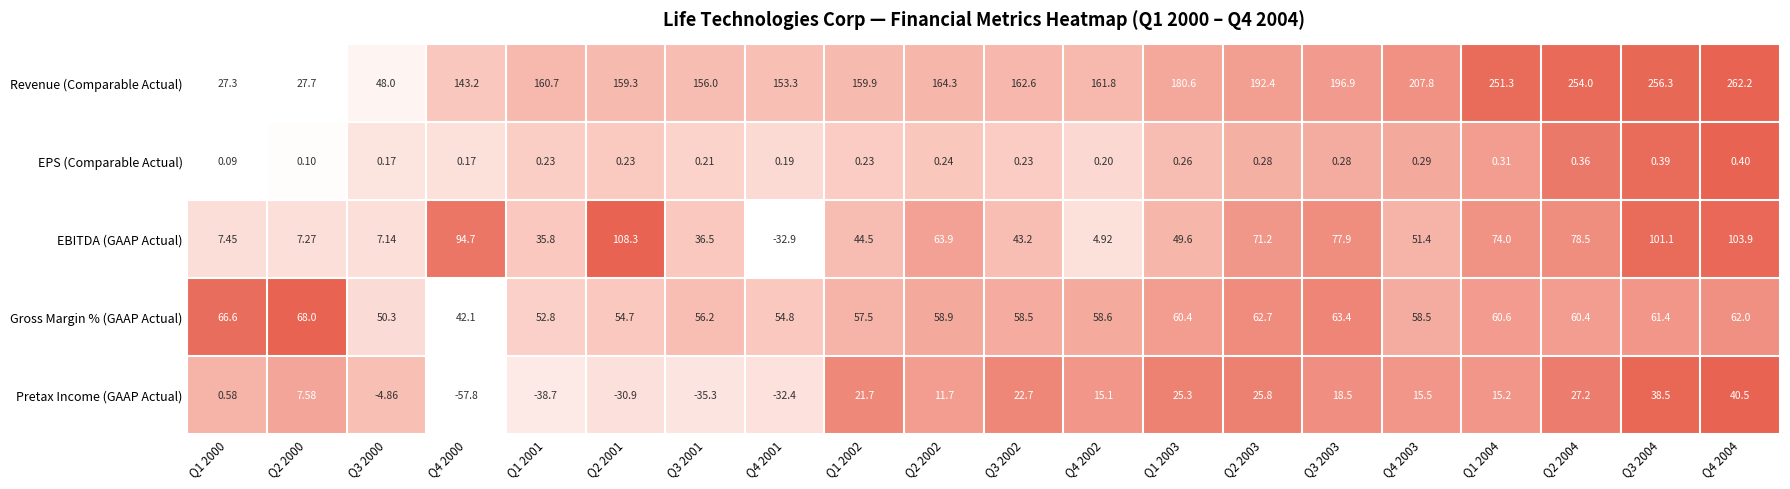

Between Q4 2001 and Q4 2004, which series saw the biggest shift?

EBITDA (GAAP Actual)